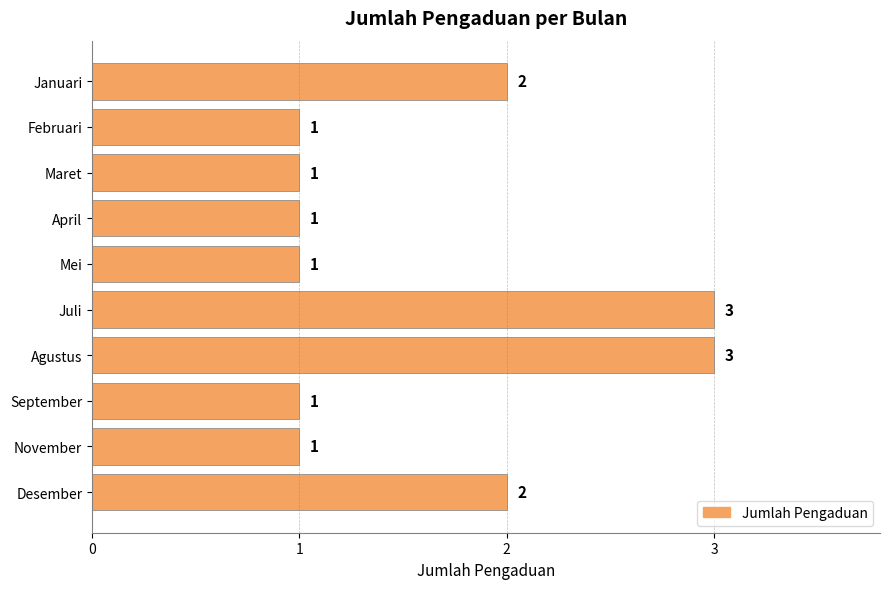

What is the label of the 4th bar from the bottom?

Agustus